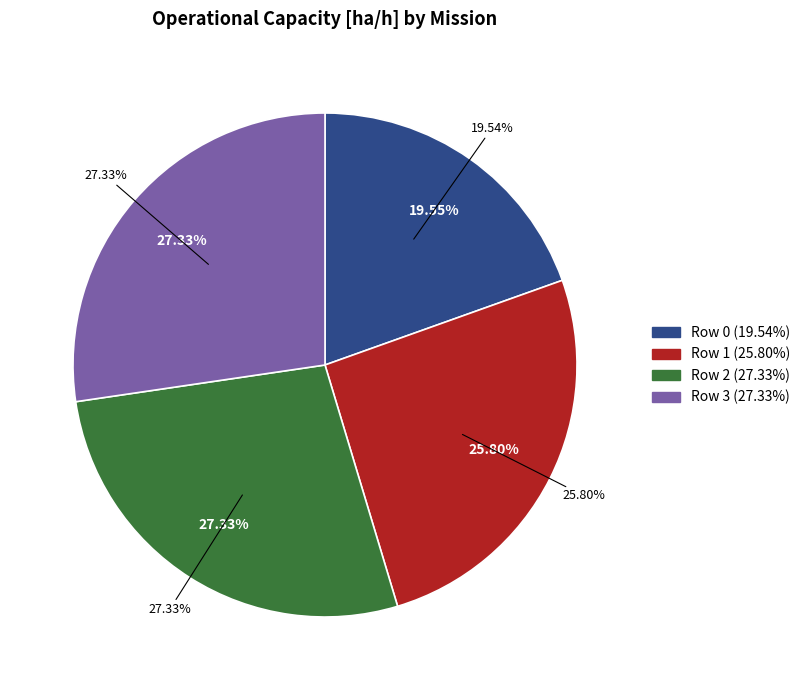

Rank the categories by value from lowest to highest.

Row 0, Row 1, Row 2, Row 3